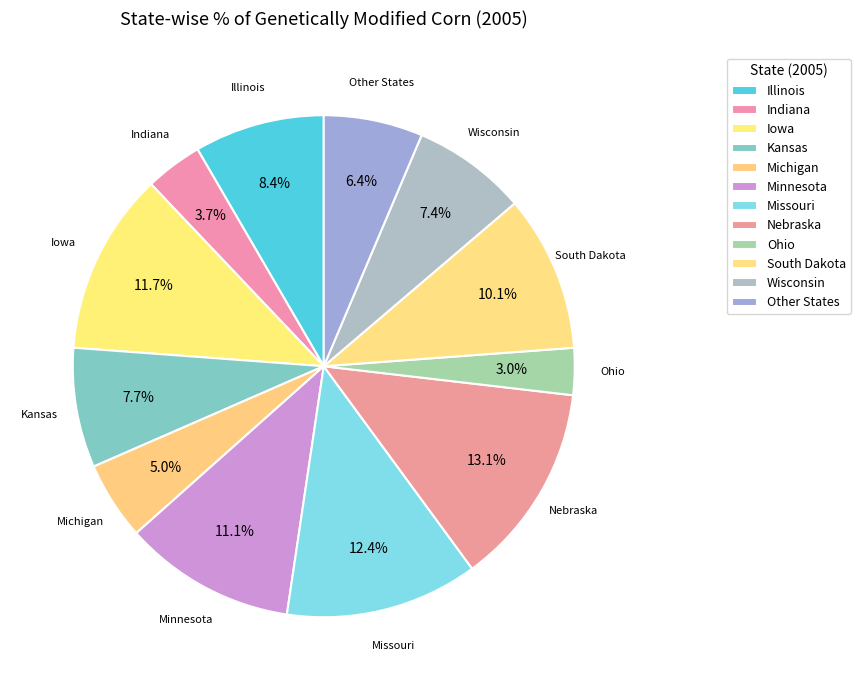

To the nearest percent, what is the difference between the Ohio and Wisconsin slice percentages?

4%